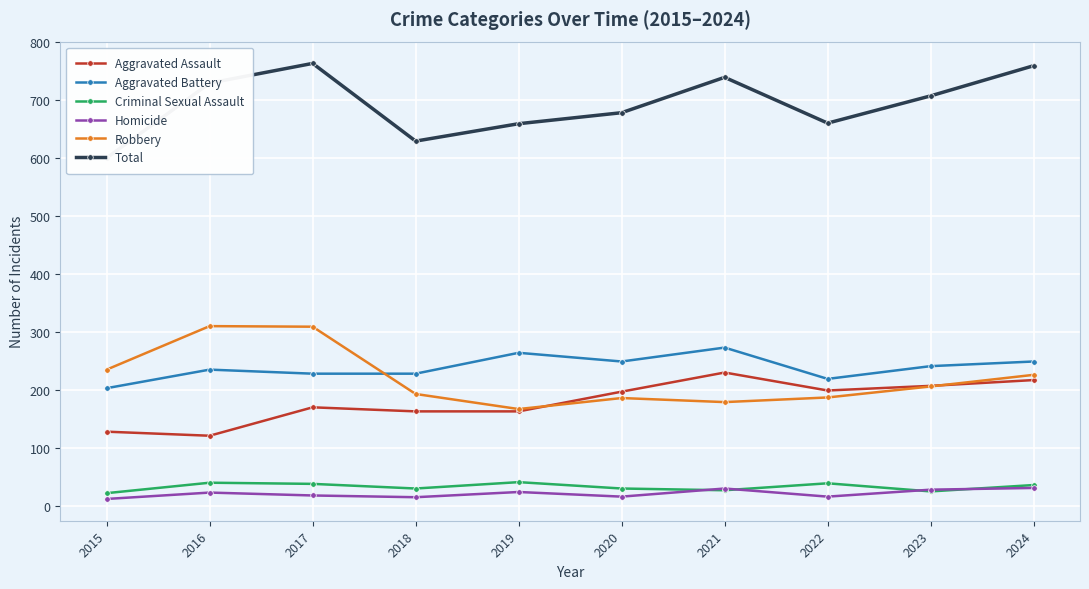

Rank the categories by Homicide value from highest to lowest.

2024, 2021, 2023, 2019, 2016, 2017, 2020, 2022, 2018, 2015